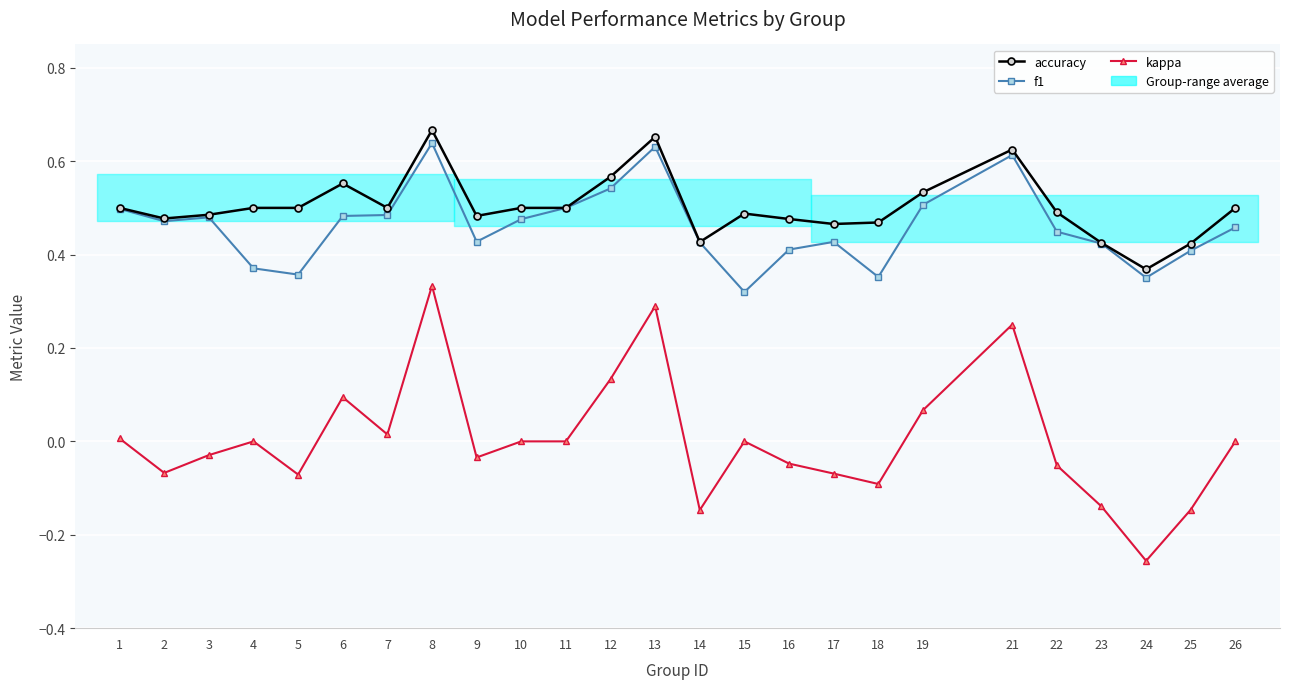

Which series has the largest total across all categories?

accuracy